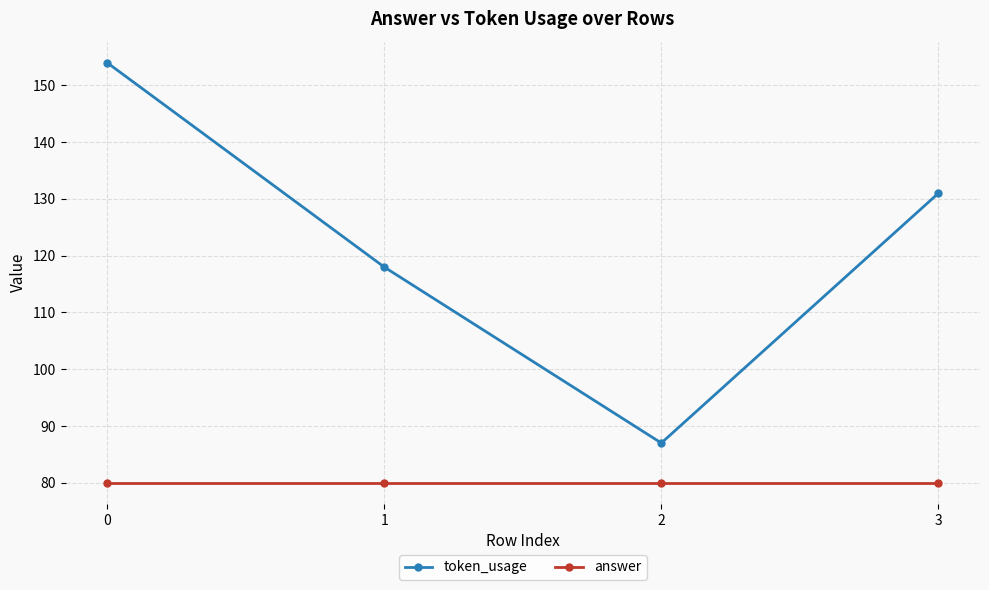

Is the value of answer at 0 greater than the value of token_usage at 2?

No